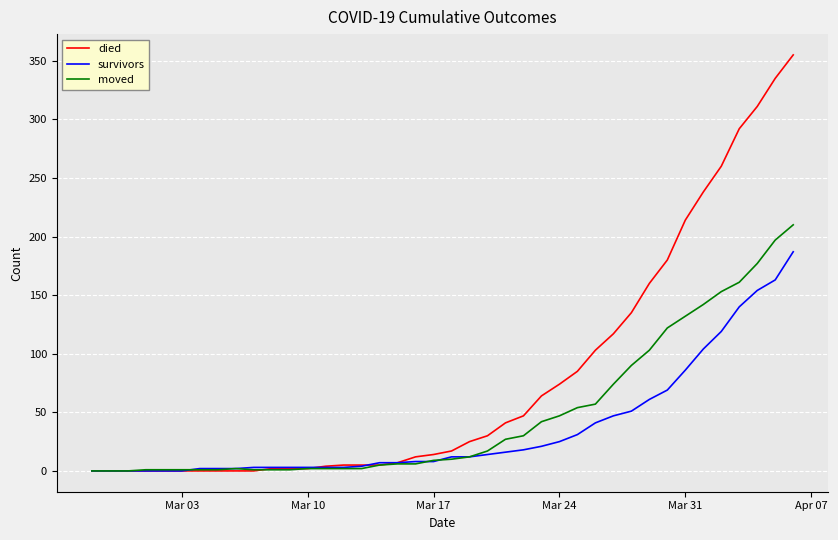

What is the difference between the second highest and second lowest values in the died series?

335